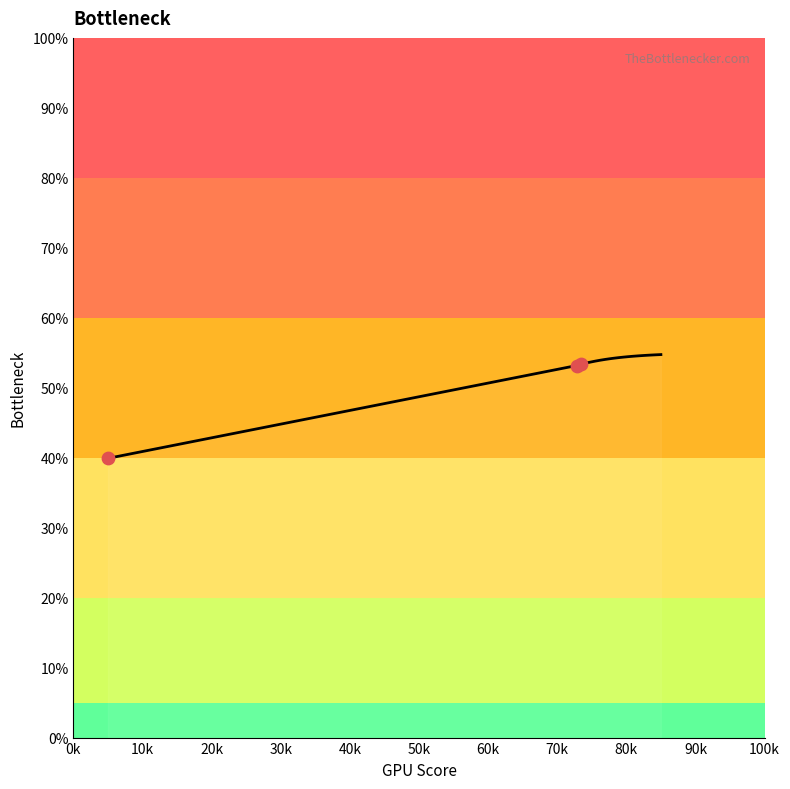

What is the maximum value shown in the chart?

54.7